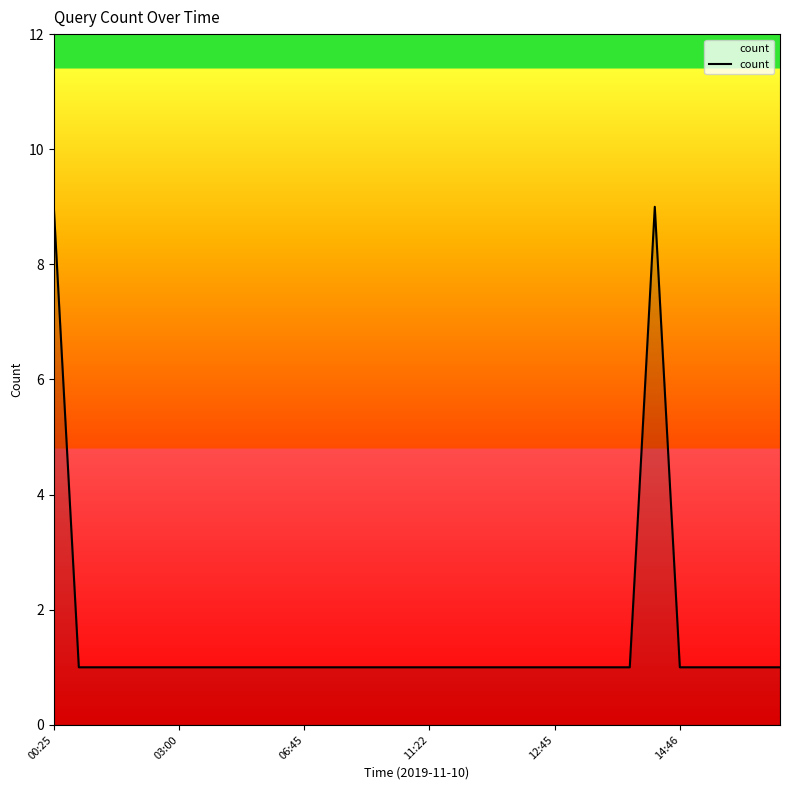

What is the difference between the maximum and minimum values?

8